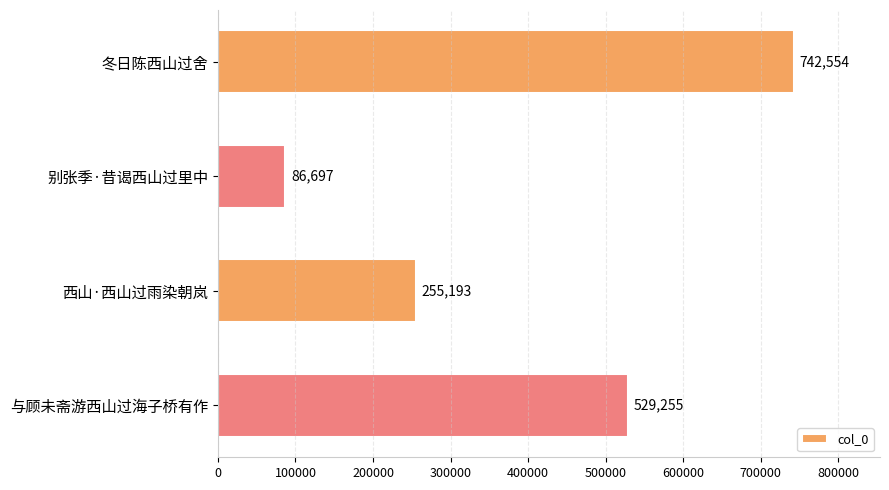

What is the sum of all values?

1613699